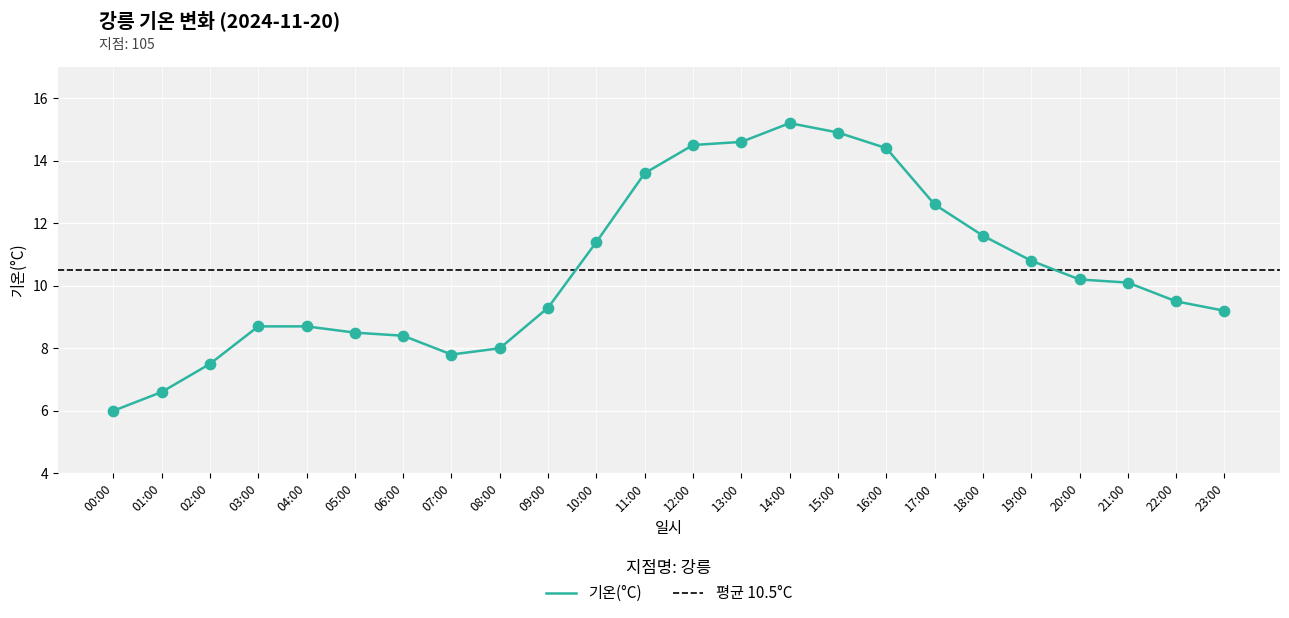

Which has a higher value, 08:00 or 06:00?

06:00